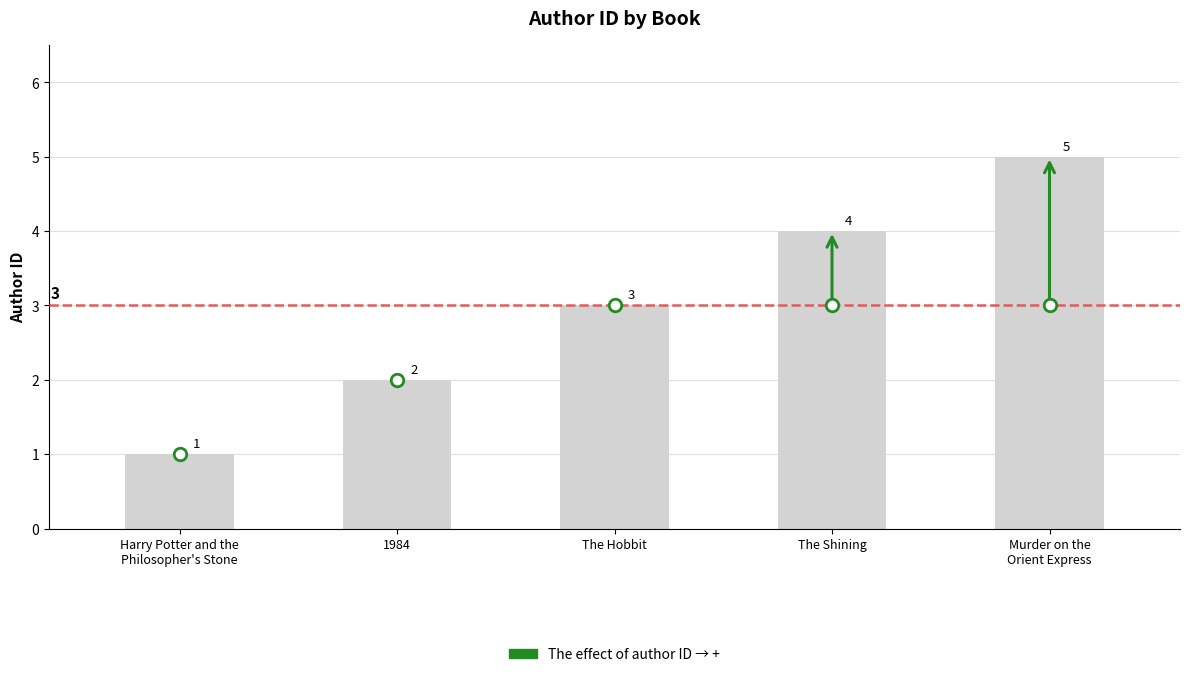

List the labels in order of value, largest first.

Murder on the
Orient Express, The Shining, The Hobbit, 1984, Harry Potter and the
Philosopher's Stone